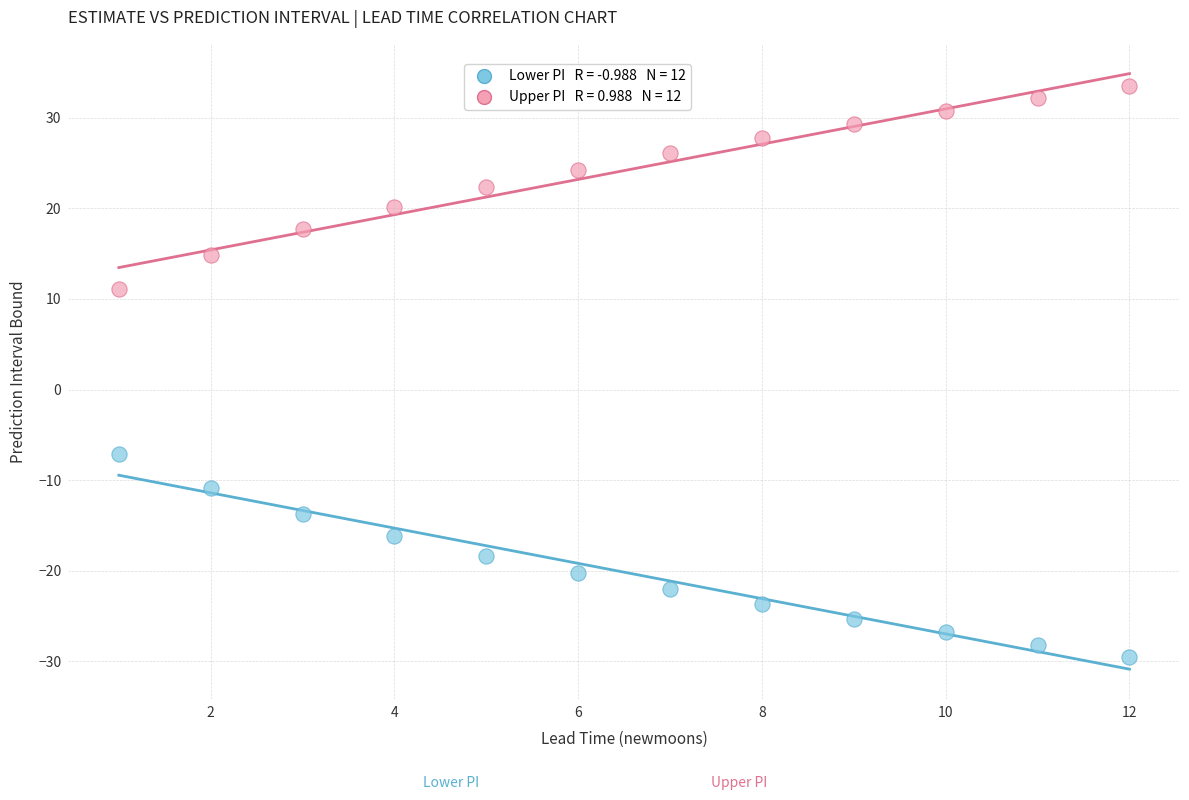

Across all series, what Y value is closest to 1?

-7.1